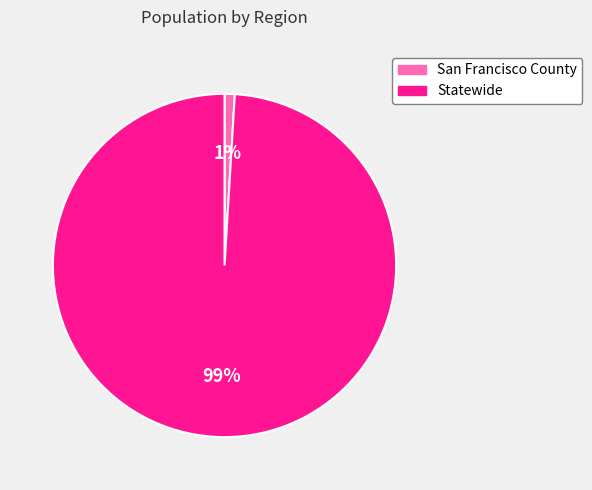

Is it true that Statewide is 90% of the pie?

False